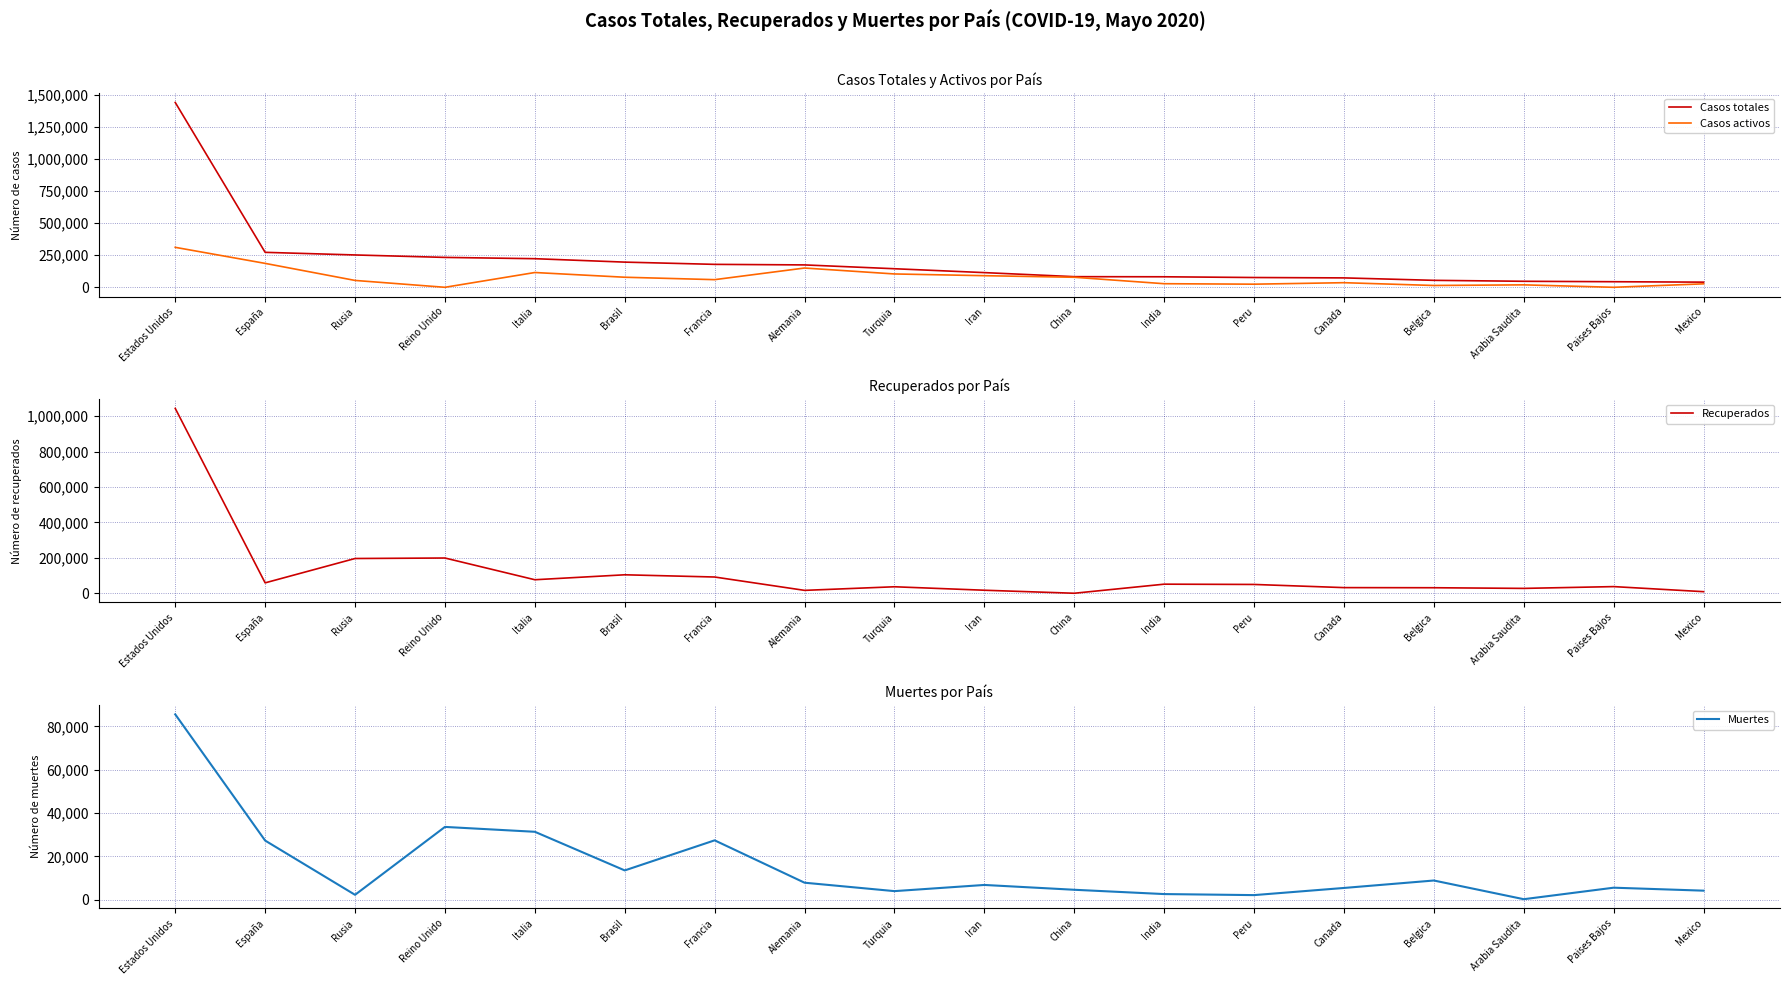

Where is the first local minimum for Recuperados?

España